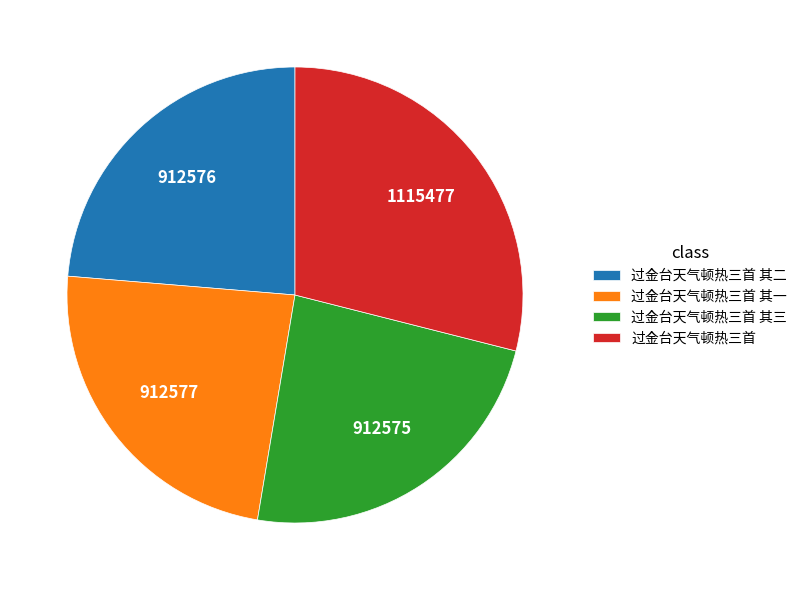

Combined, do 过金台天气顿热三首 and 过金台天气顿热三首 其二 account for over 50%?

Yes